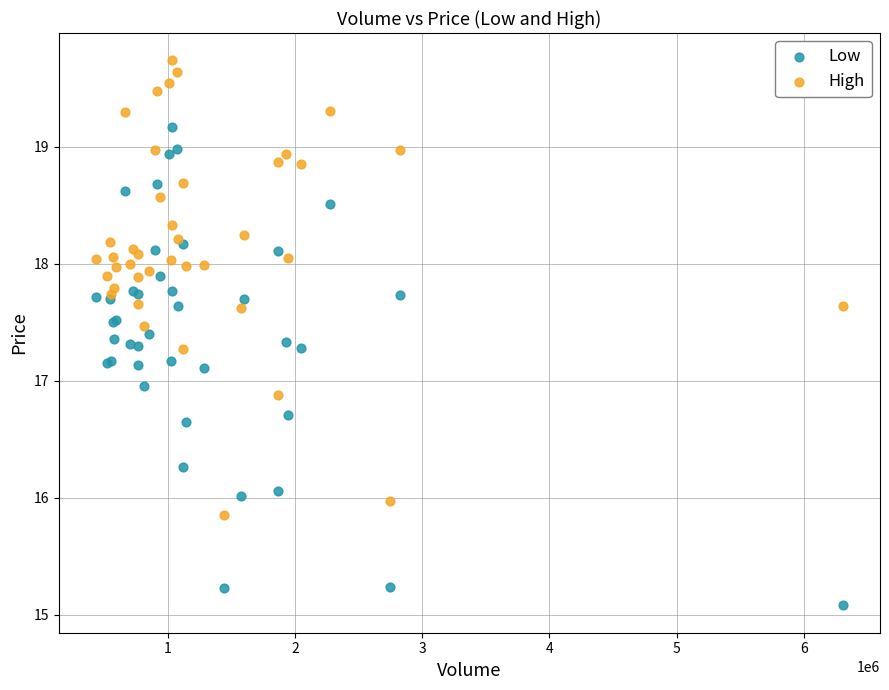

What is the X range (max minus min) for the scatter plot?

5866900.0